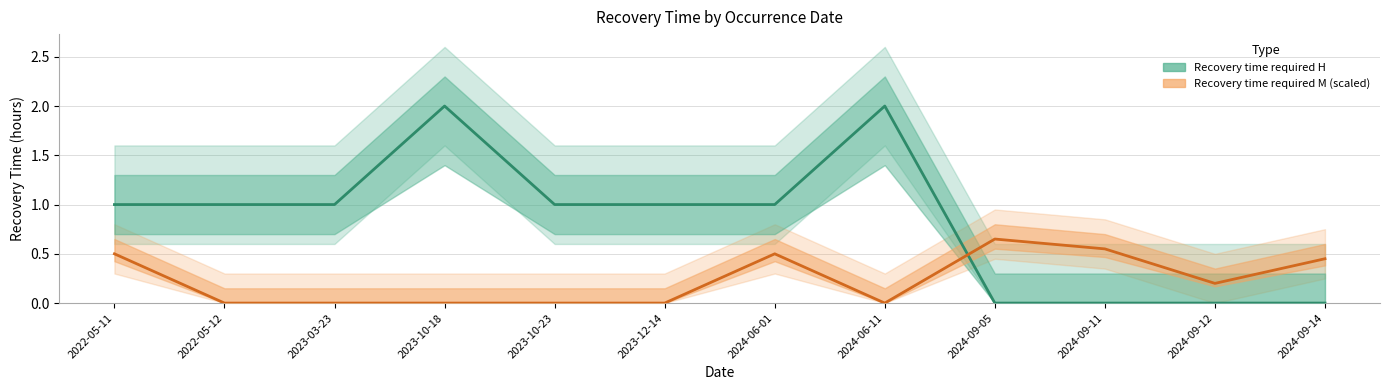

Is the value of Recovery time required M (hours) at 2023-10-18 greater than the value of Recovery time required H at 2022-05-12?

No